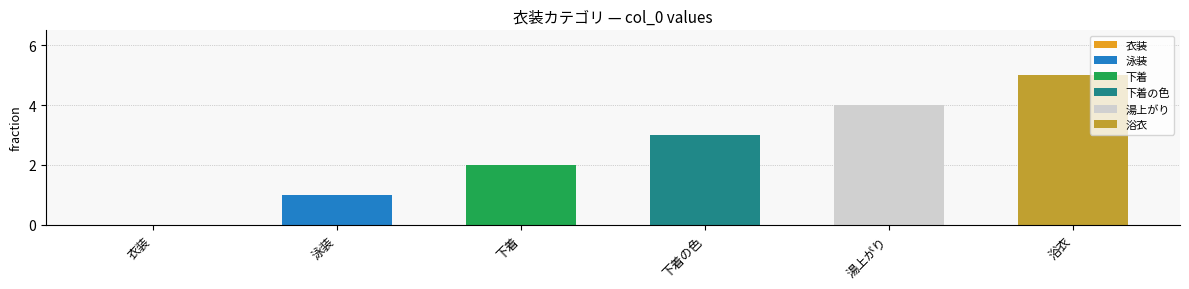

What is the value of the 3rd bar from the left?

2